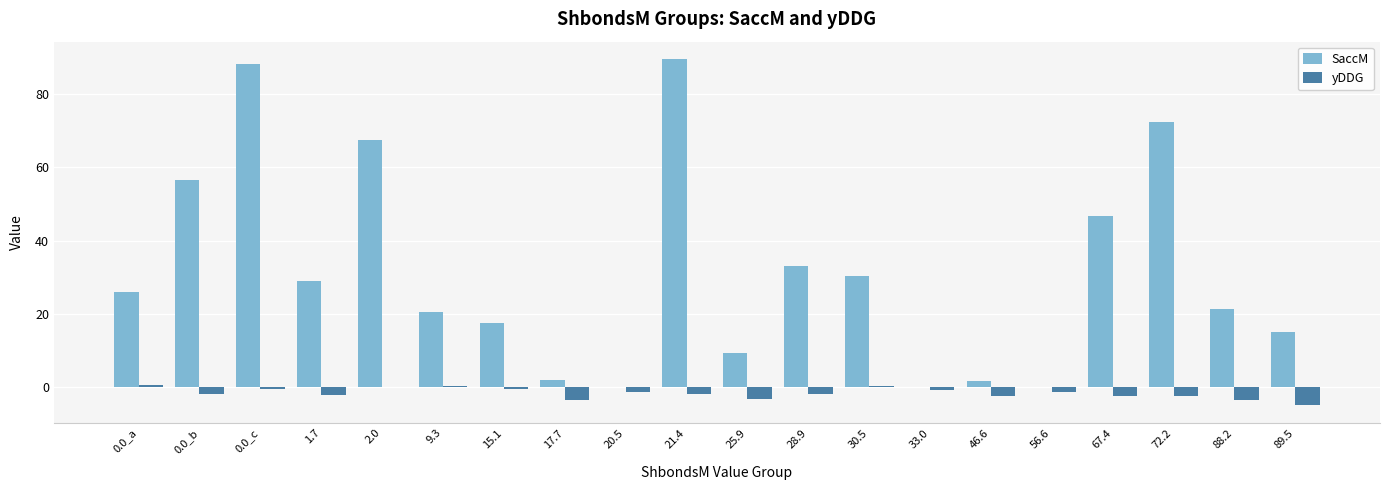

Is the value of yDDG at 30.5 greater than the value of SaccM at 0.0_a?

No